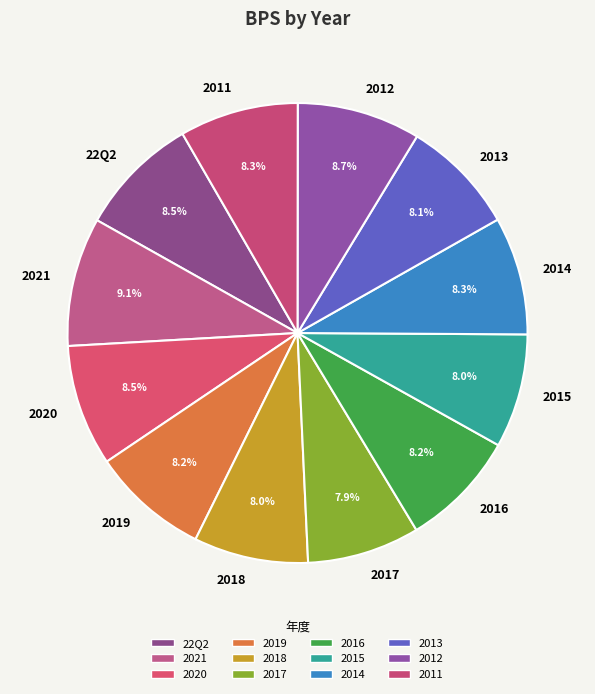

Do 22Q2 and 2011 together represent more than half of the pie?

No